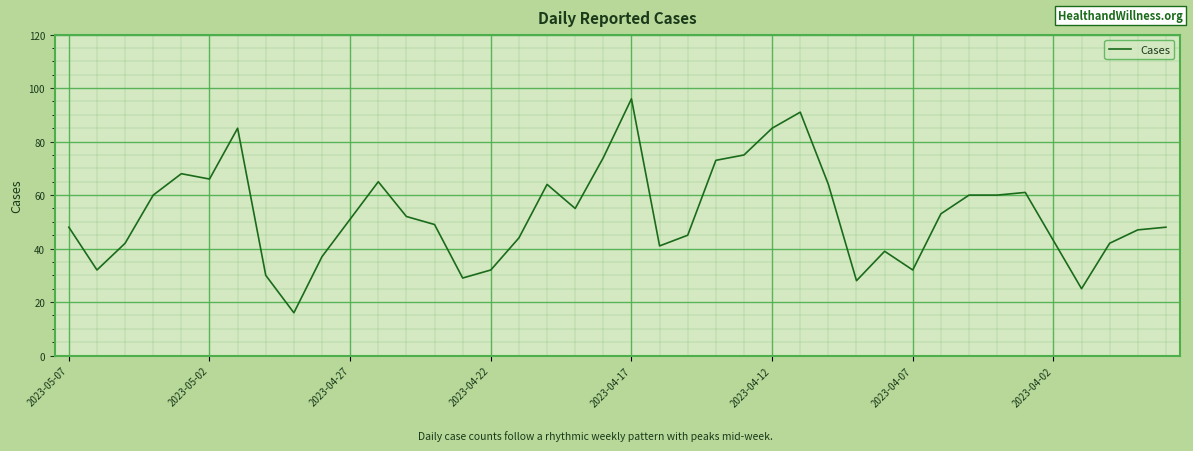

What is the smallest value displayed?

16